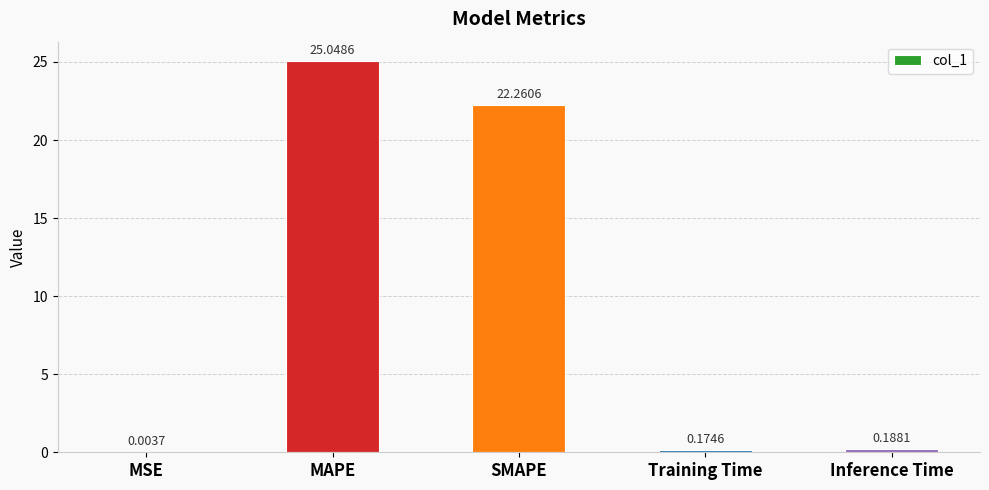

What is the sum of all values?

47.7